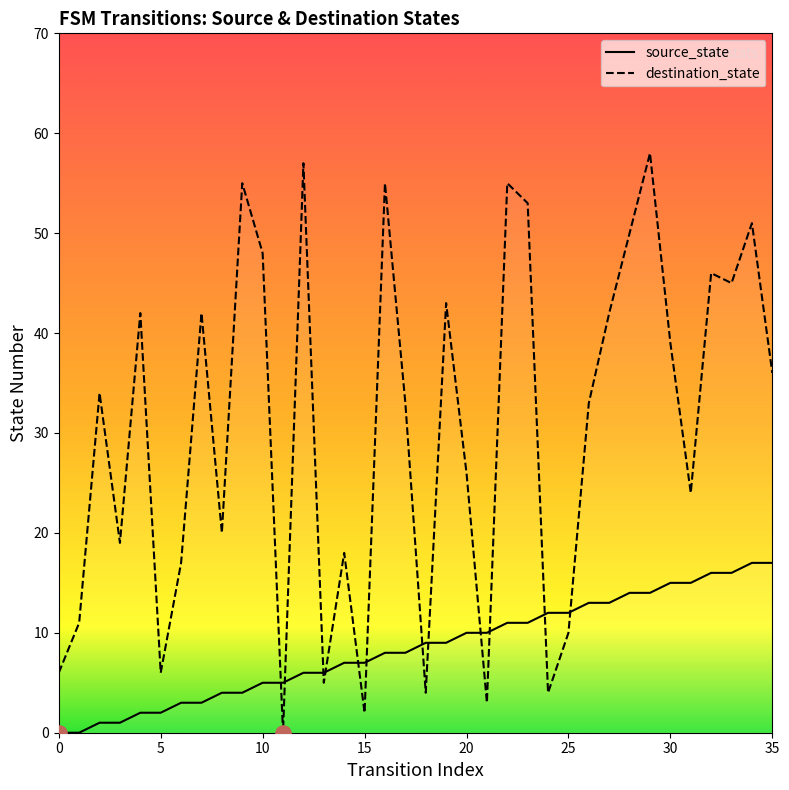

Is the value of destination_state at 29 greater than the value of source_state at 5?

Yes